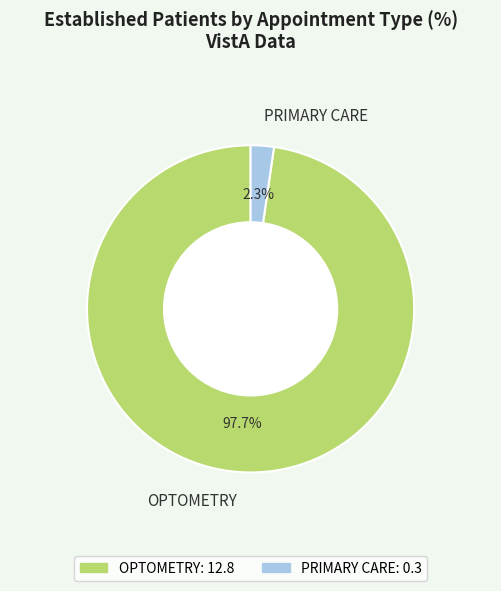

Does OPTOMETRY account for over 50% of the chart?

Yes